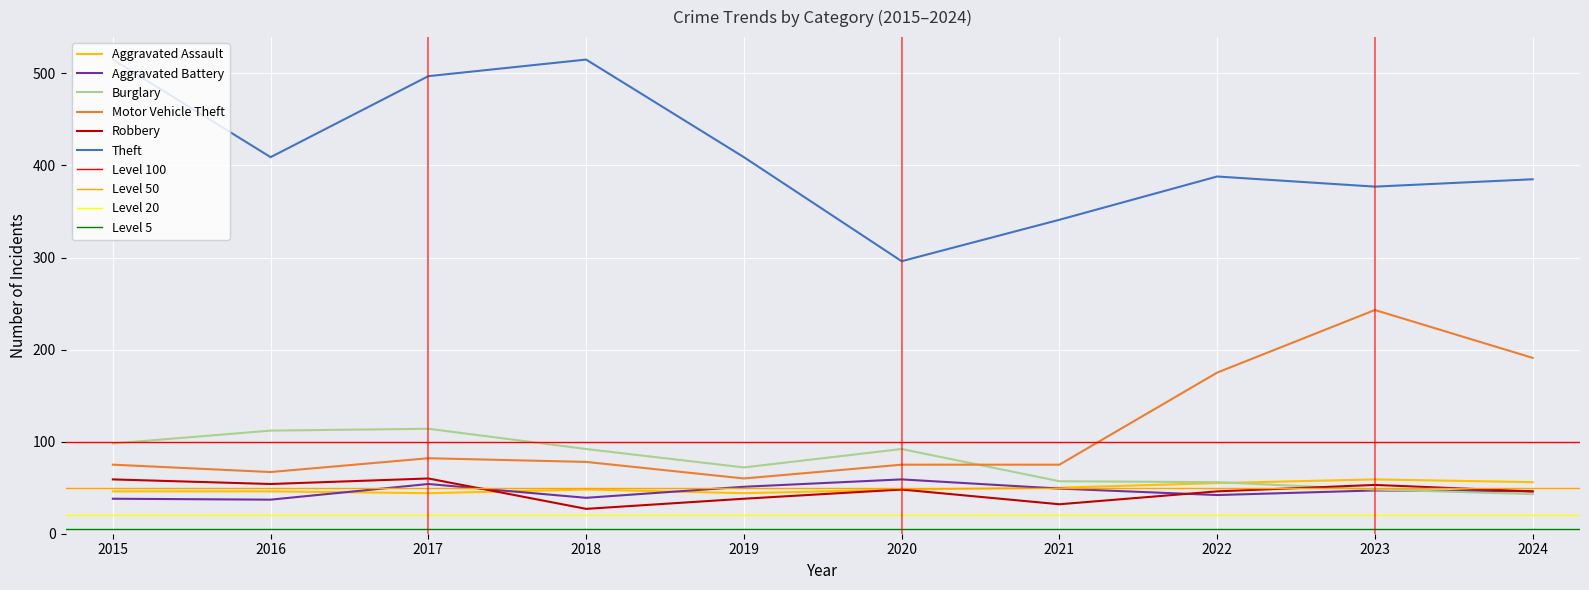

Reading left to right, list all the values displayed in this chart.

Aggravated Assault: 46	46	44	48	44	48	50	55	59	56
Aggravated Battery: 38	37	54	39	51	59	49	42	47	46
Burglary: 98	112	114	92	72	92	57	56	48	43
Motor Vehicle Theft: 75	67	82	78	60	75	75	175	243	191
Robbery: 59	54	60	27	38	48	32	46	53	46
Theft: 515	409	497	515	409	296	341	388	377	385